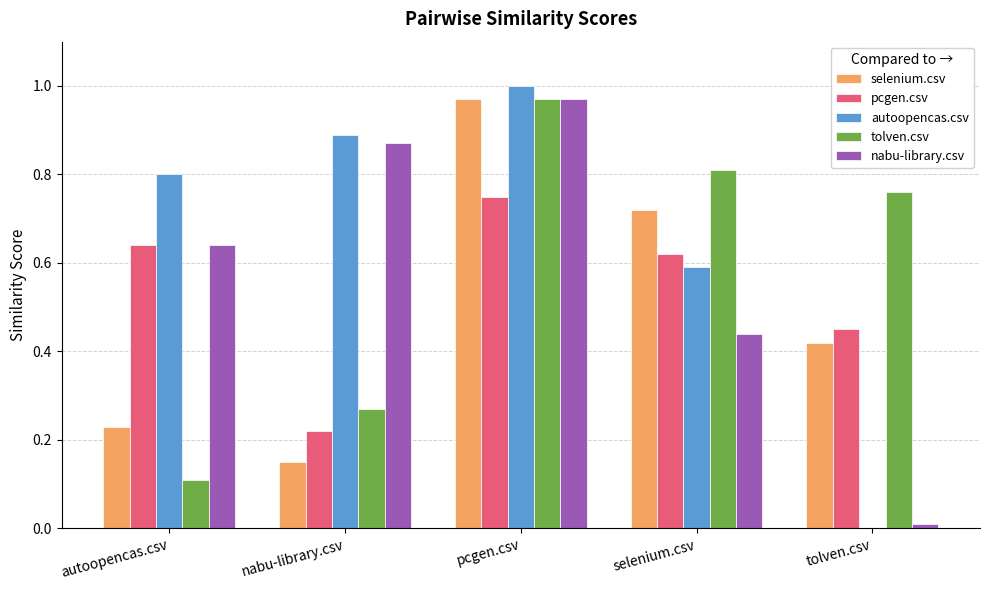

The value of pcgen.csv at autoopencas.csv is 1.0. True or false?

False